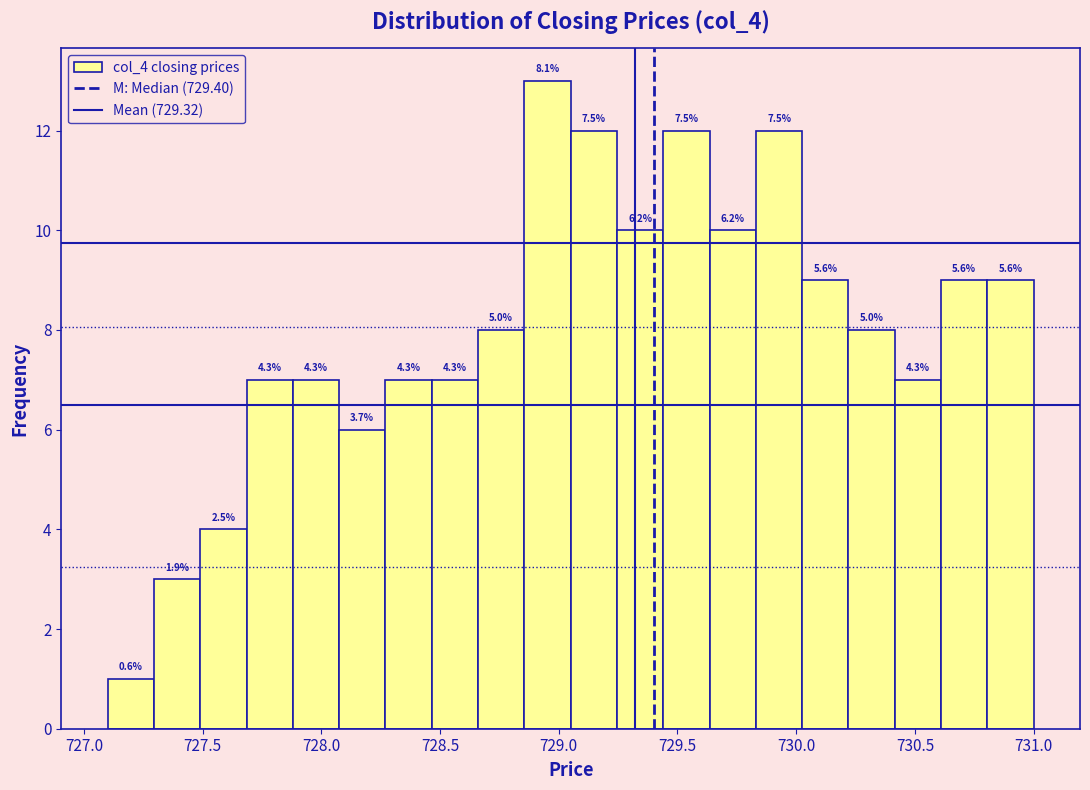

Read against the x-axis, roughly where is the centre of the tallest bar?

728.95